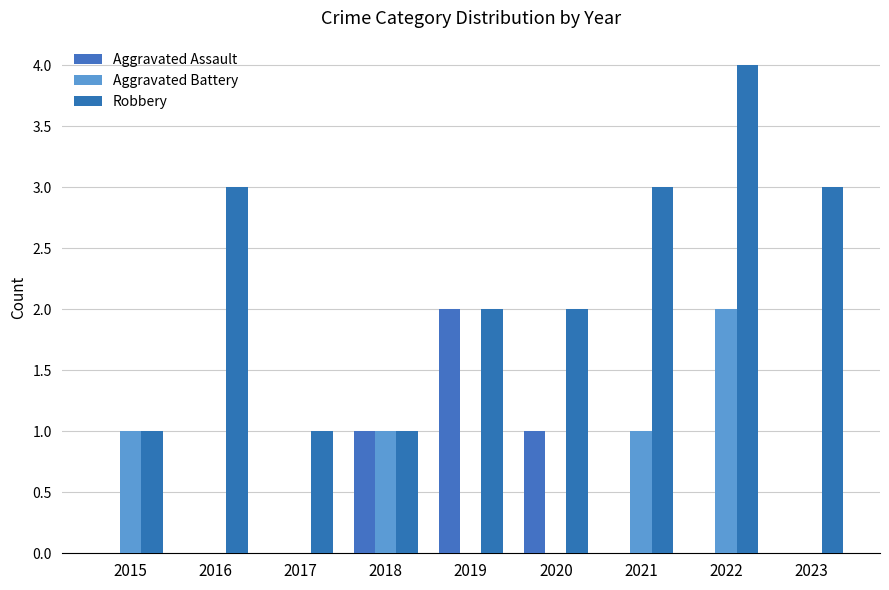

Which series has the largest range (max minus min)?

Robbery